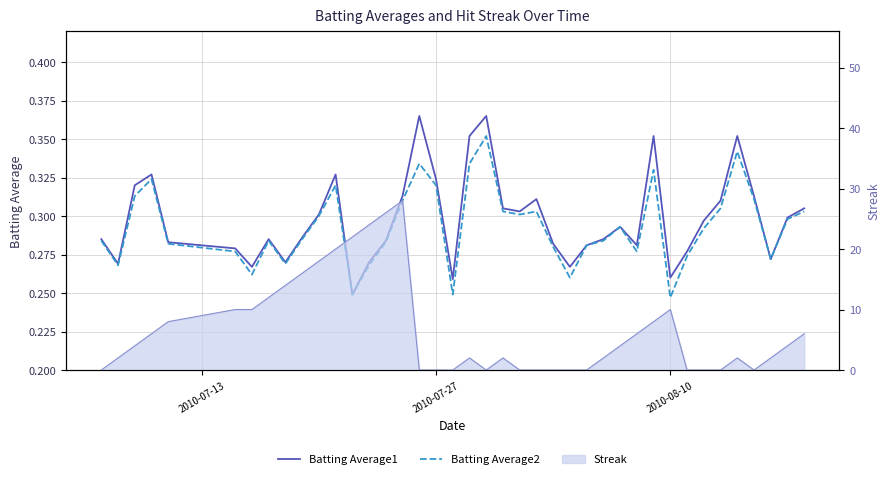

Reading left to right, what are all the values shown in this chart?

Batting Average1: 0.3	0.3	0.3	0.3	0.3	0.3	0.3	0.3	0.3	0.3	0.3	0.3	0.2	0.3	0.3	0.3	0.4	0.3	0.3	0.4	0.4	0.3	0.3	0.3	0.3	0.3	0.3	0.3	0.3	0.3	0.4	0.3	0.3	0.3	0.3	0.4	0.3	0.3	0.3	0.3
Batting Average2: 0.3	0.3	0.3	0.3	0.3	0.3	0.3	0.3	0.3	0.3	0.3	0.3	0.2	0.3	0.3	0.3	0.3	0.3	0.2	0.3	0.4	0.3	0.3	0.3	0.3	0.3	0.3	0.3	0.3	0.3	0.3	0.2	0.3	0.3	0.3	0.3	0.3	0.3	0.3	0.3